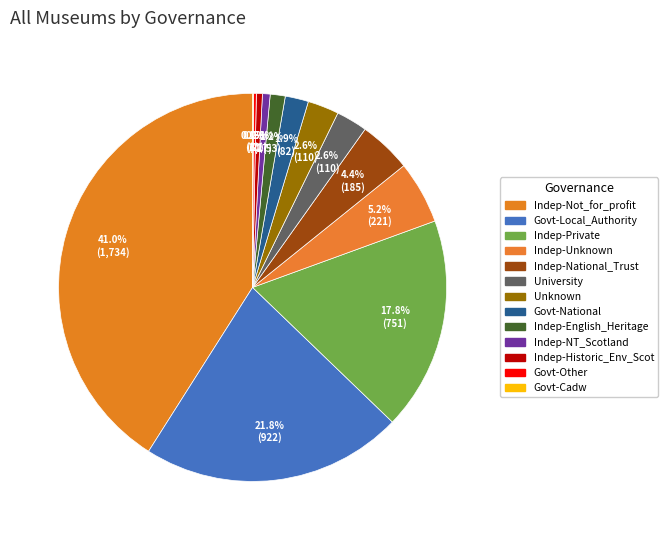

Is there any slice that represents more than half of the pie?

No